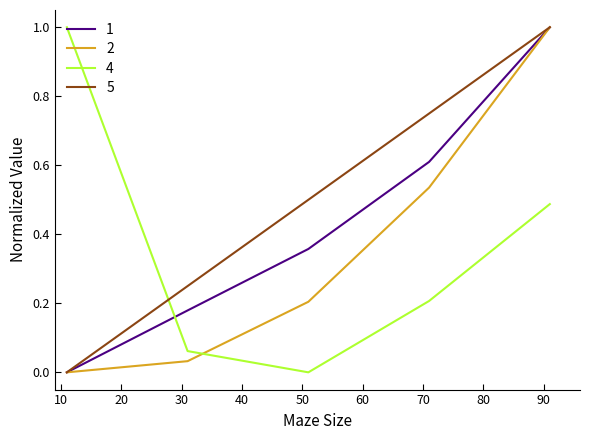

True or false: 4 and 2 cross at least once.

True